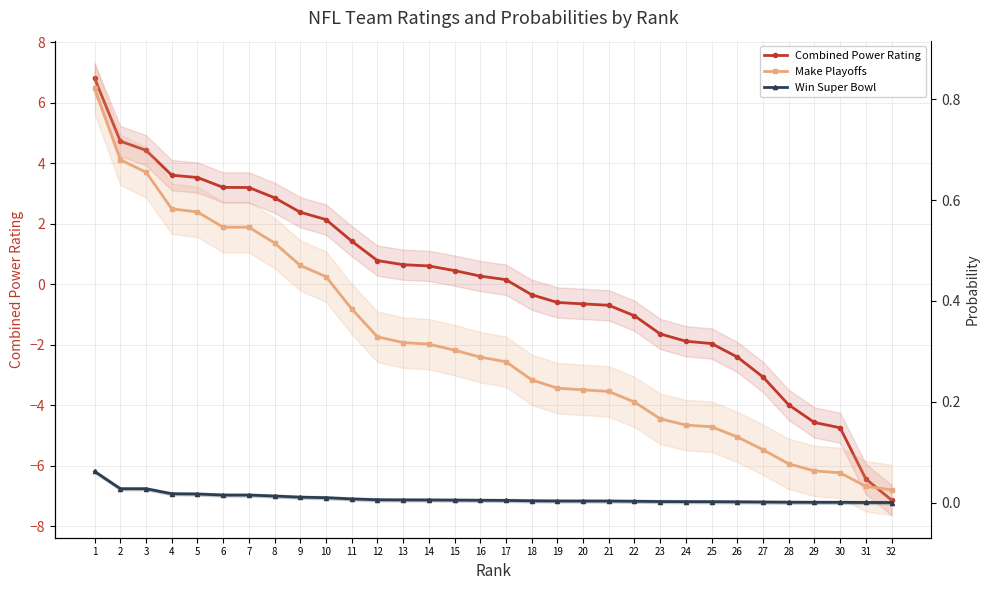

At which label is Make Playoffs closest to 0?

32